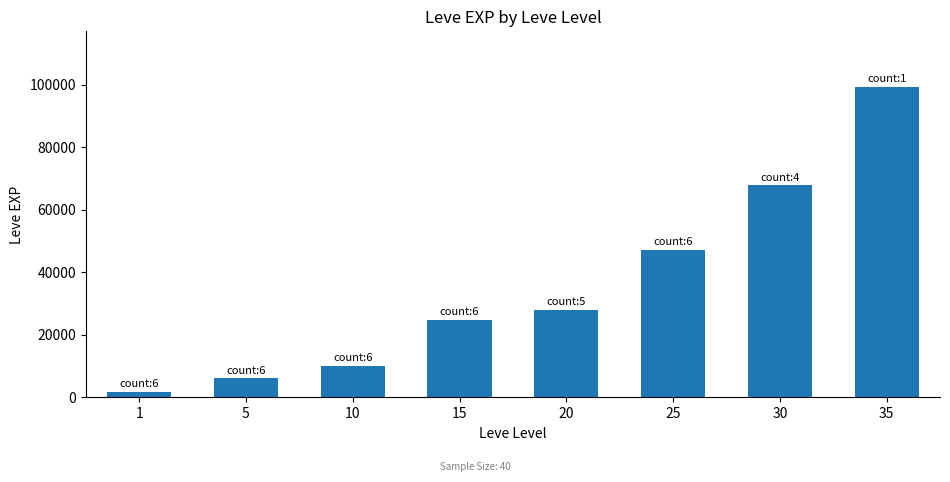

Reading right to left, list all the values displayed in this chart.

99220	67730	47200	28010	24790	9990	6030	1690